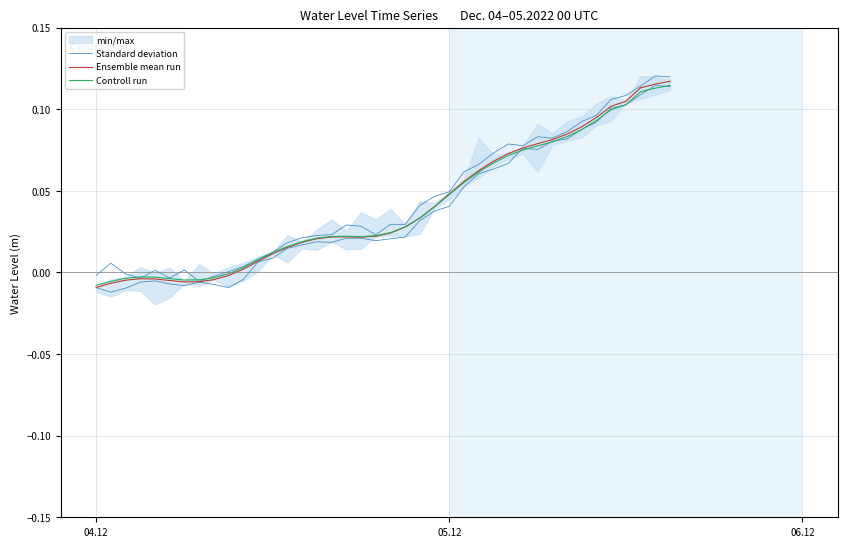

Is the value of Ensemble mean run at 26 greater than the value of Controll run at 7?

Yes